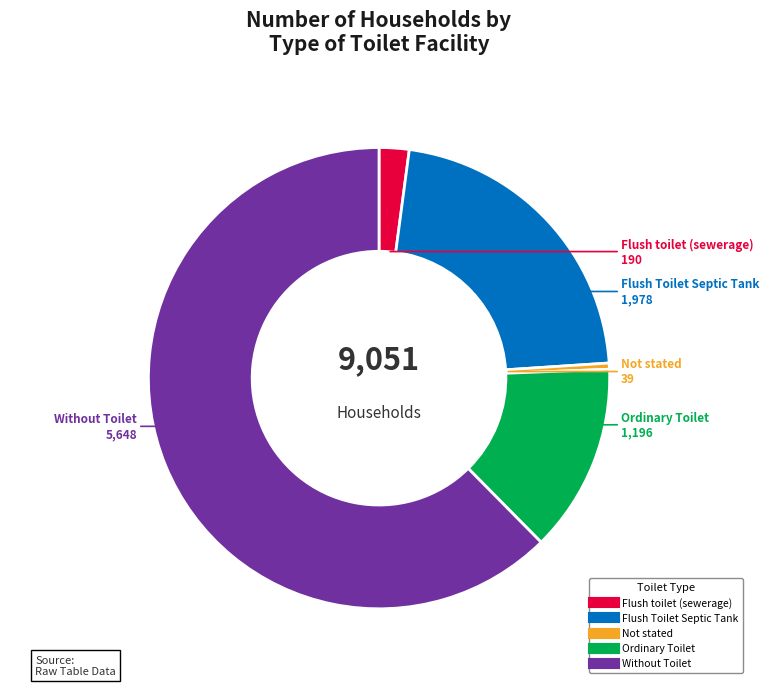

Rank the categories by value from lowest to highest.

Not stated, Flush toilet (sewerage), Ordinary Toilet, Flush Toilet Septic Tank, Without Toilet